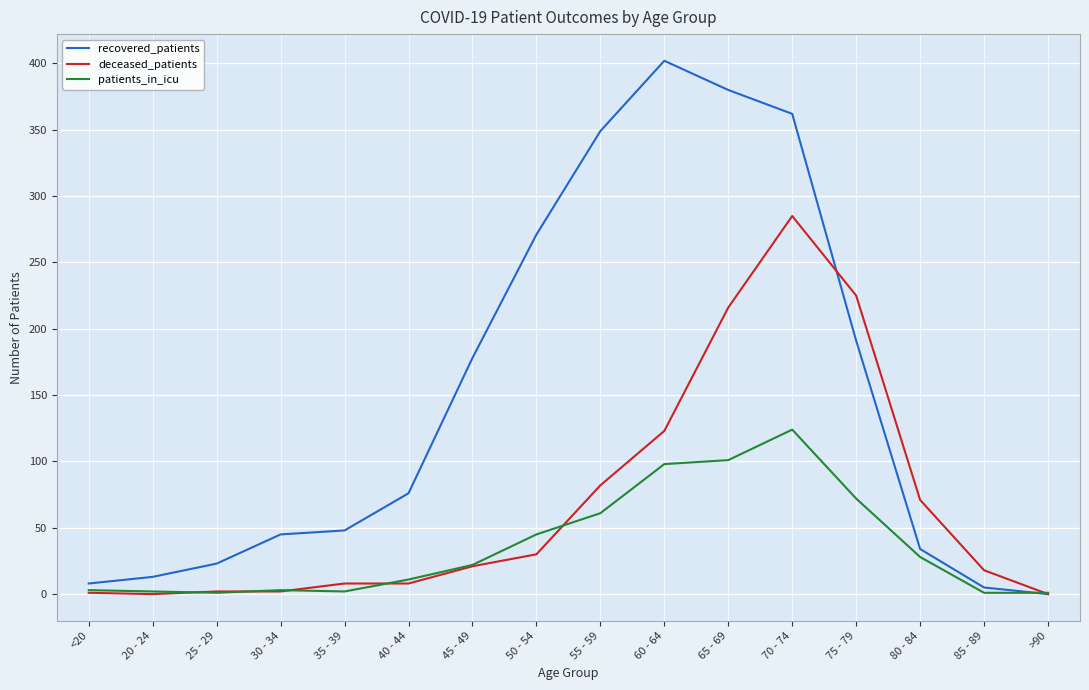

The value of patients_in_icu at 30 - 34 is 3. True or false?

True